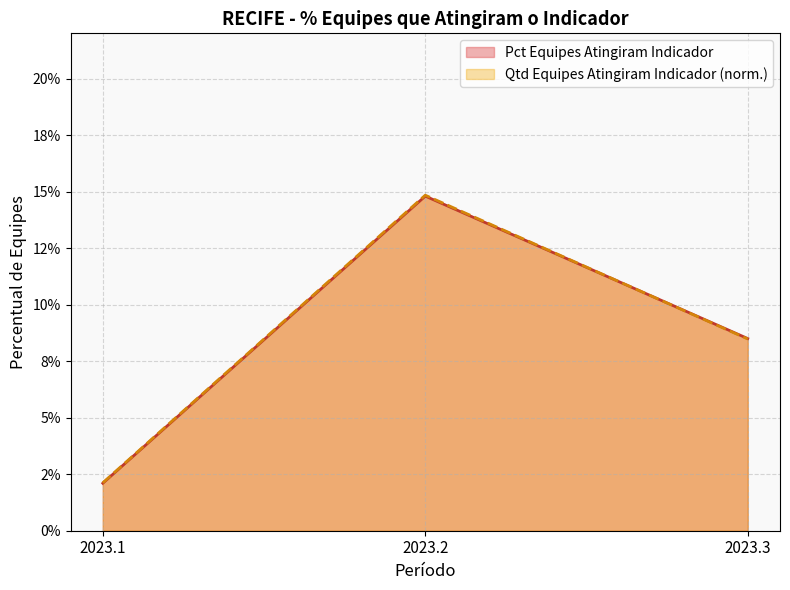

List the series in order of their peak value, highest first.

Qtd Equipes Atingiram Indicador (normalized), Pct Equipes Atingiram Indicador